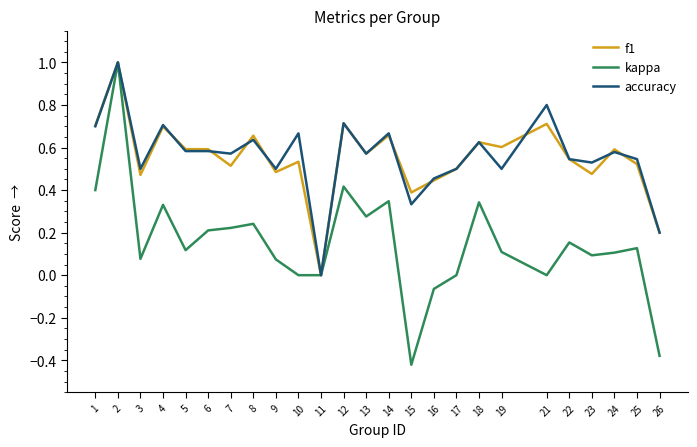

Between 11 and 24, which series saw the biggest shift?

f1